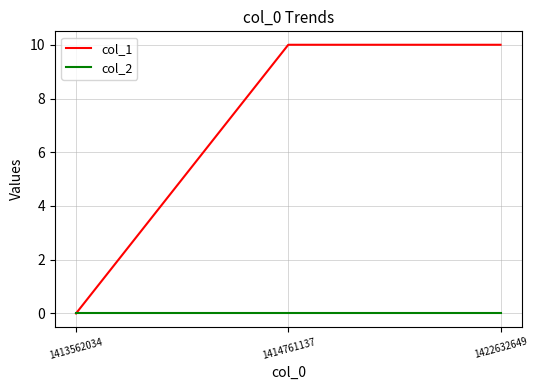

What is the maximum value shown in the chart?

10